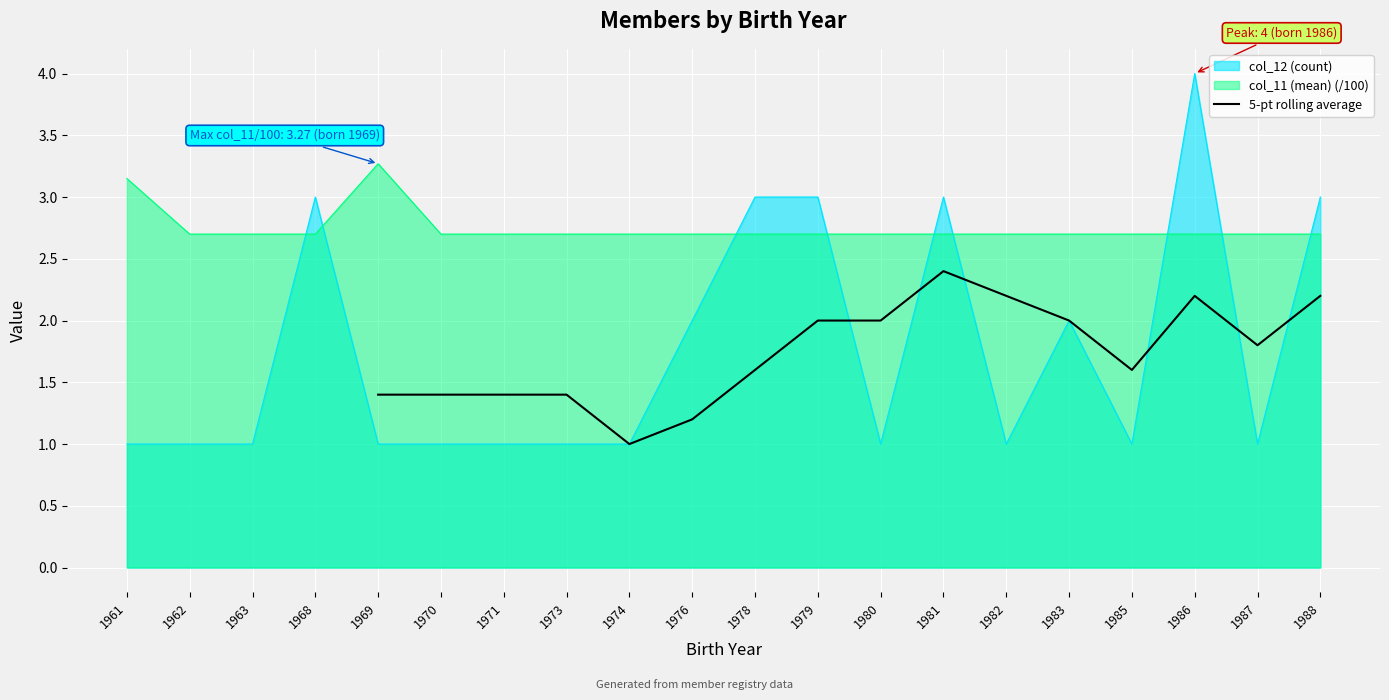

How many values are between 1 and 2?

12